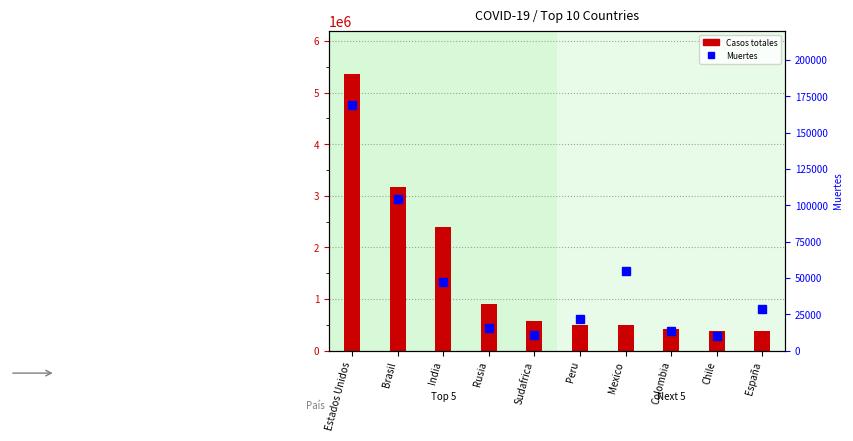

Between Peru and Chile, which series saw the biggest shift?

Casos totales